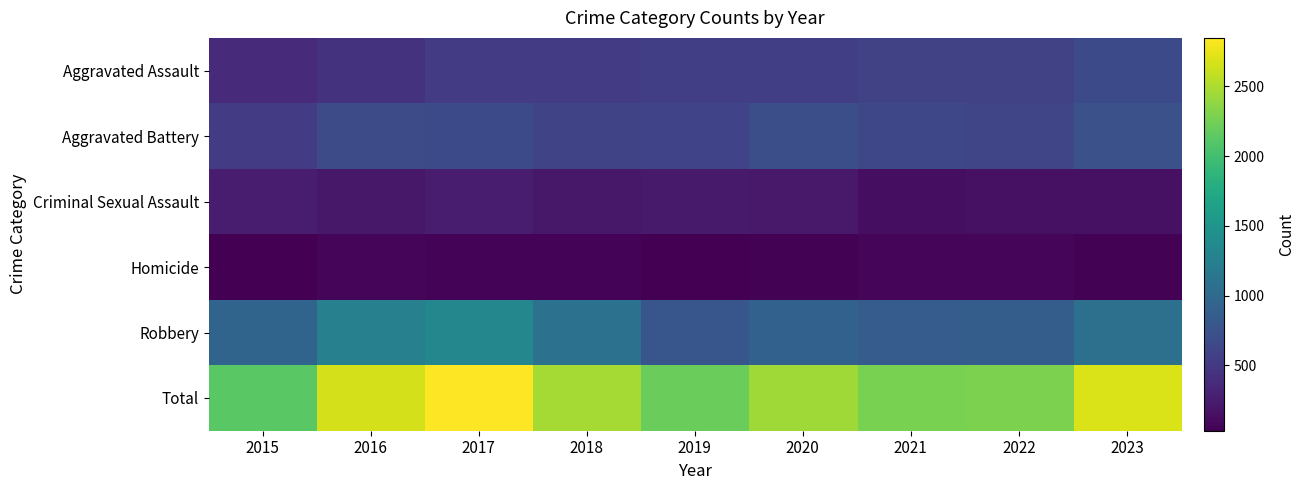

Rank the series by their maximum value, from lowest to highest.

Homicide, Criminal Sexual Assault, Aggravated Assault, Aggravated Battery, Robbery, Total